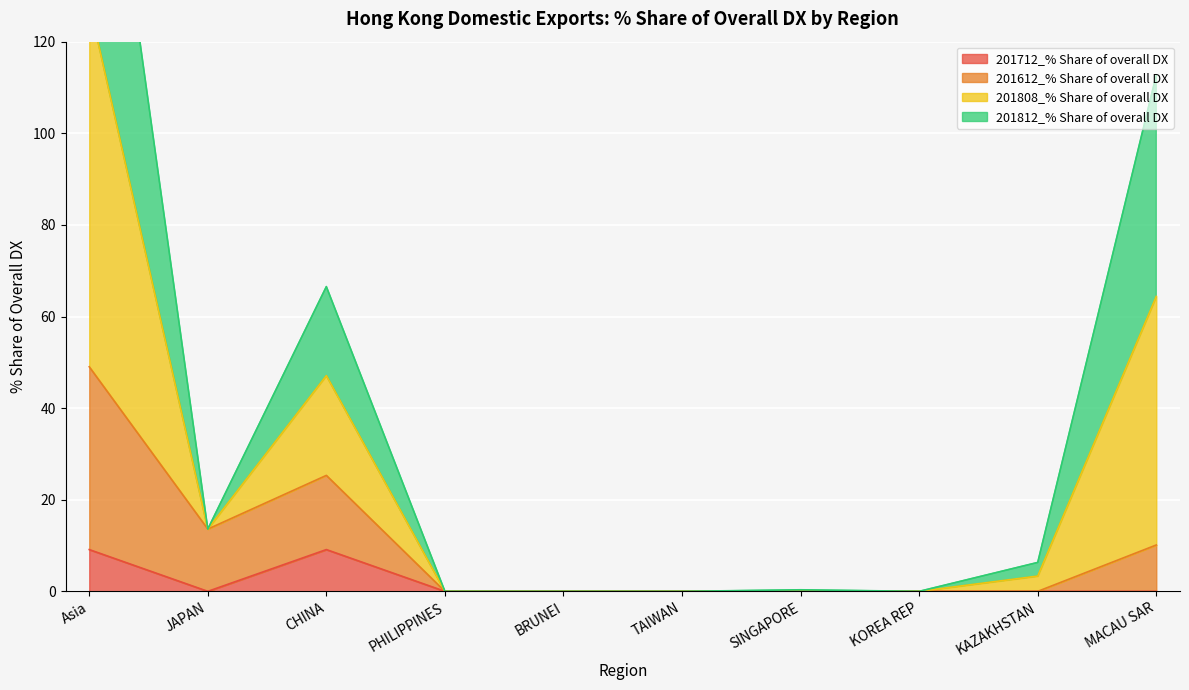

What is the greatest value displayed?

199.5